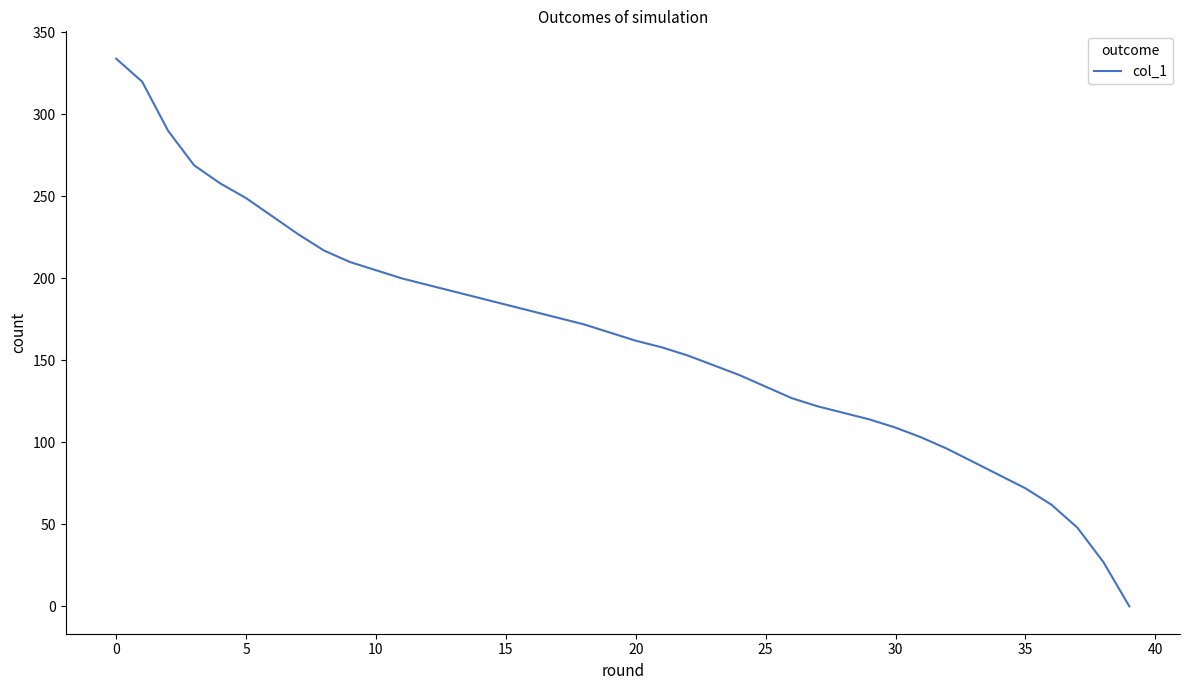

What is the difference between the maximum and minimum values?

334